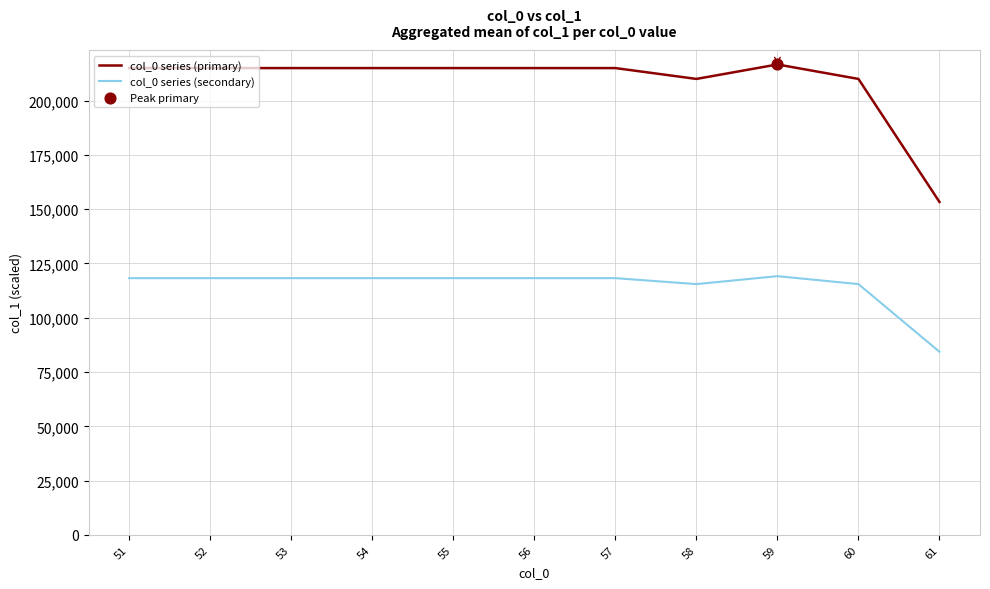

What is the spread (max minus min) of values at 60?

94500.0